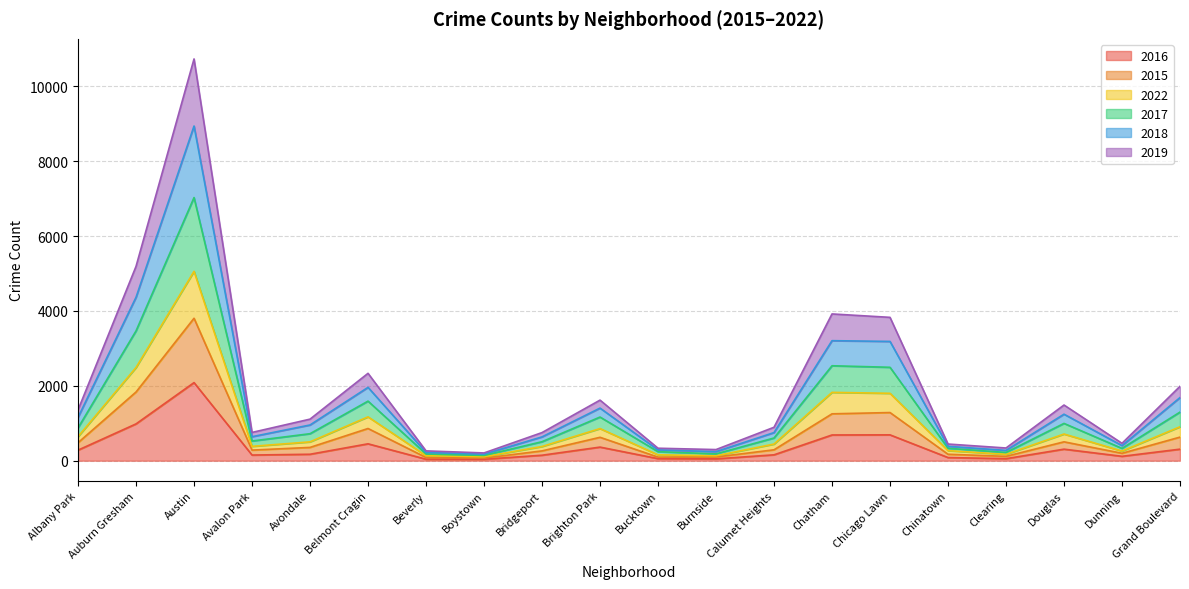

What is the total value across all series at Austin?

10732